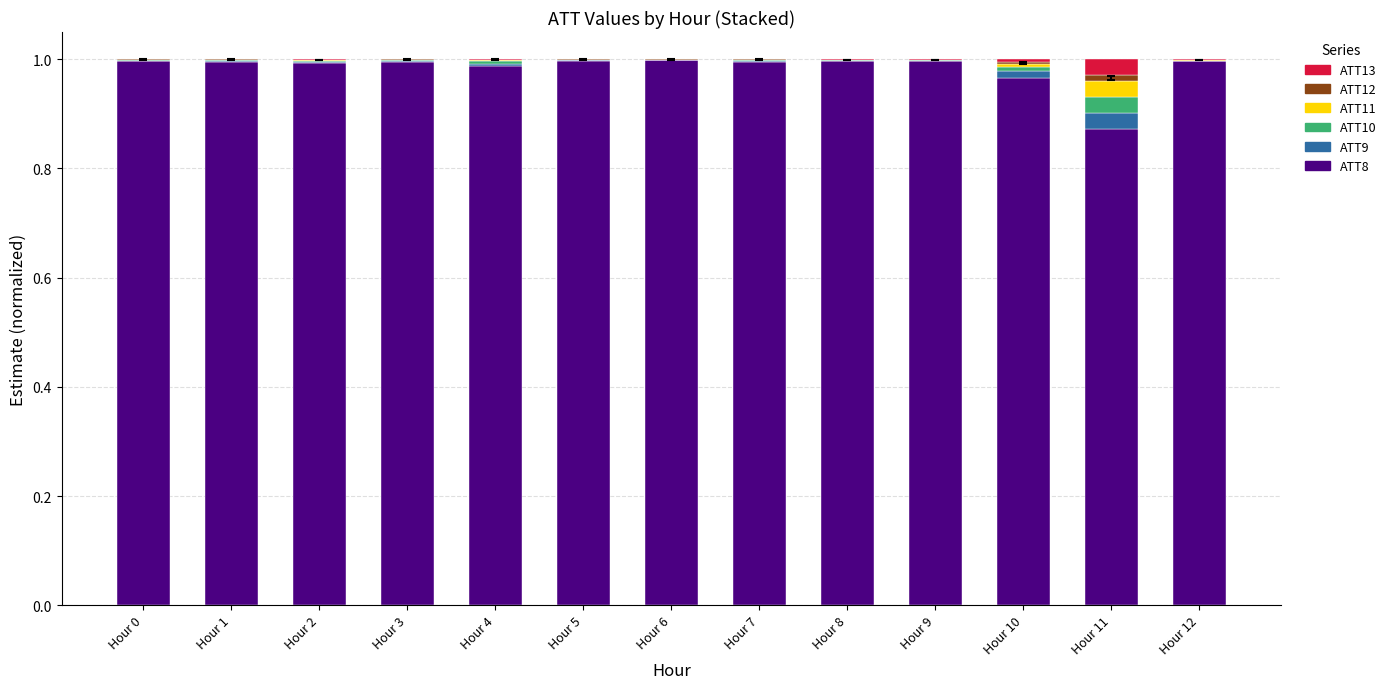

What are all the series names shown in the legend?

ATT13, ATT12, ATT11, ATT10, ATT9, ATT8